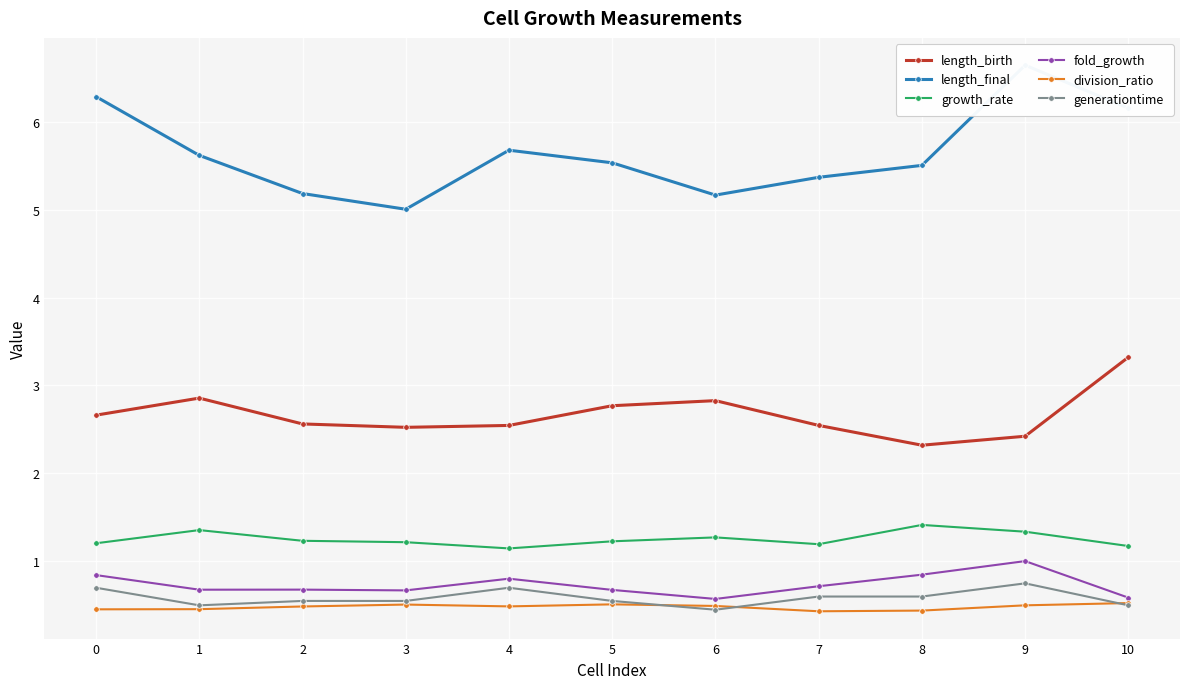

At which category does growth_rate reach its first local valley?

4